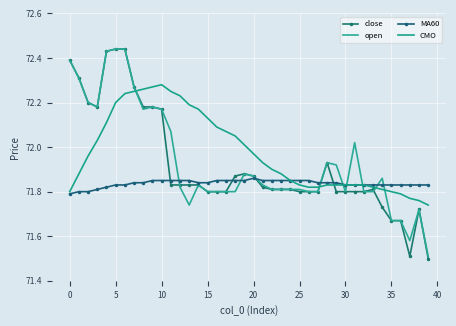

What are all the series names shown in the legend?

close, open, MA60, CMO